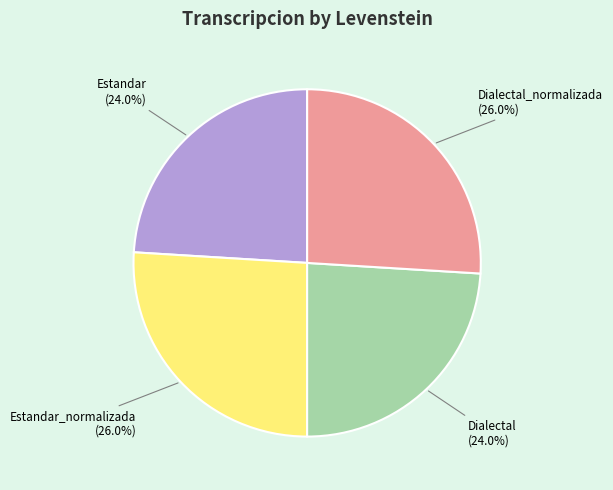

Count the number of slices in the pie.

4